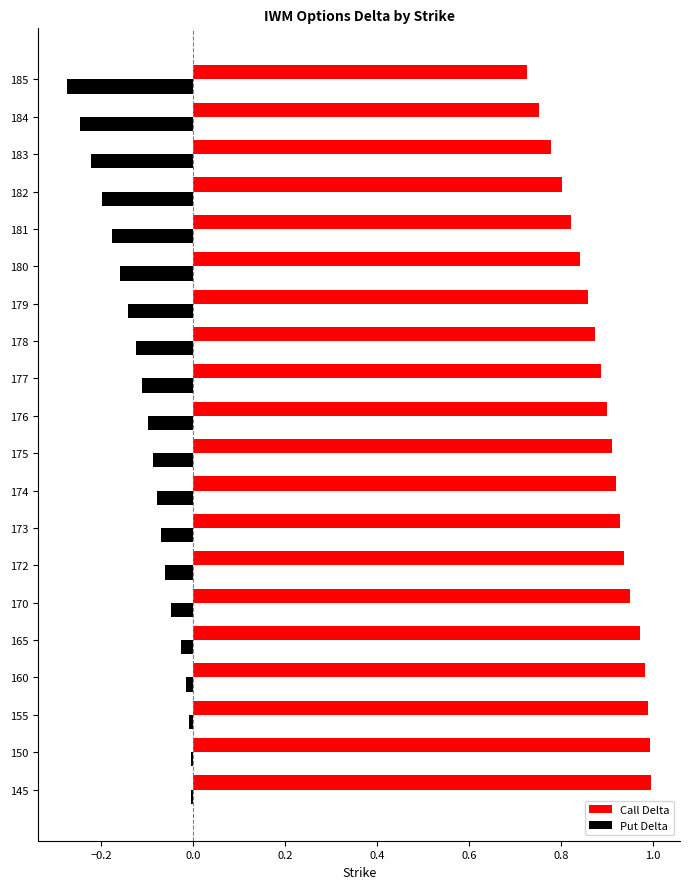

What is the sum of the Put Delta values at 179 and 185?

-0.4